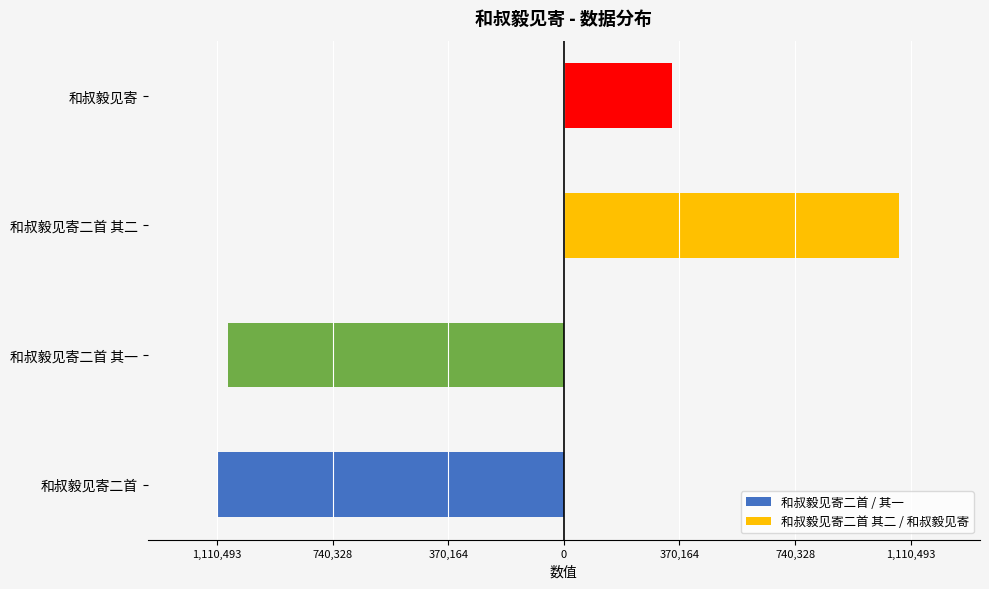

Rank the series by their maximum value, from highest to lowest.

和叔毅见寄二首 其二 / 和叔毅见寄, 和叔毅见寄二首 / 其一